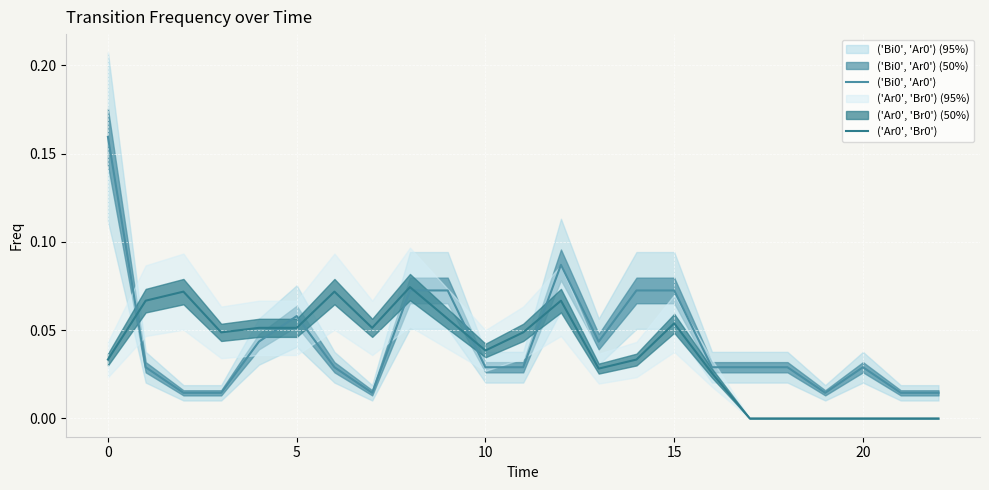

What is the difference between the maximum and second lowest values in the ('Bi0', 'Ar0') series?

0.1